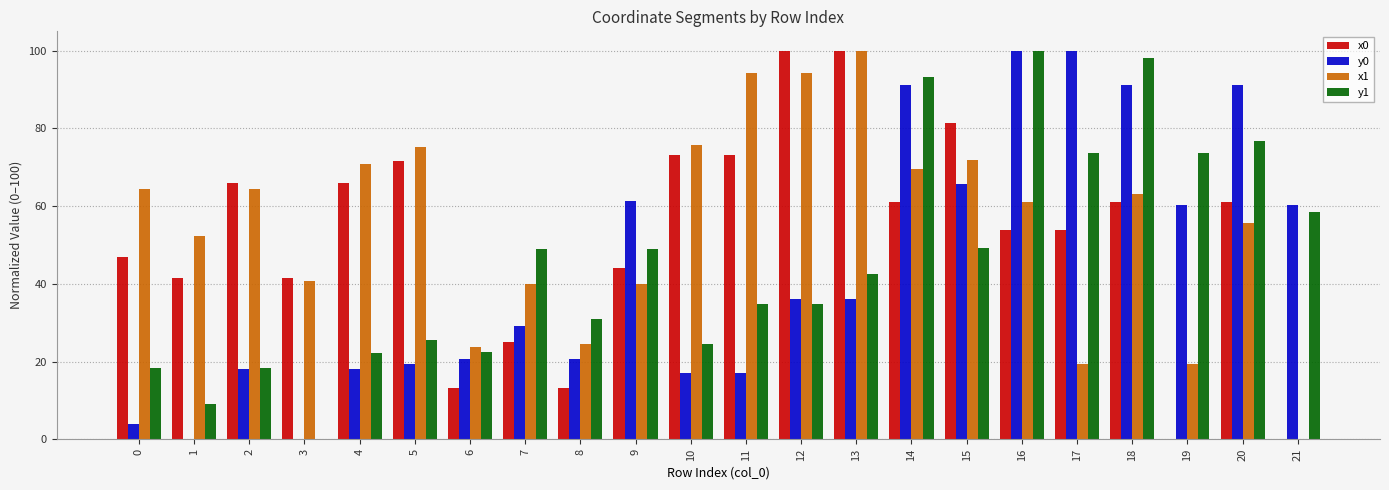

True or false: y0 has a value of 31.5 at 4.

False